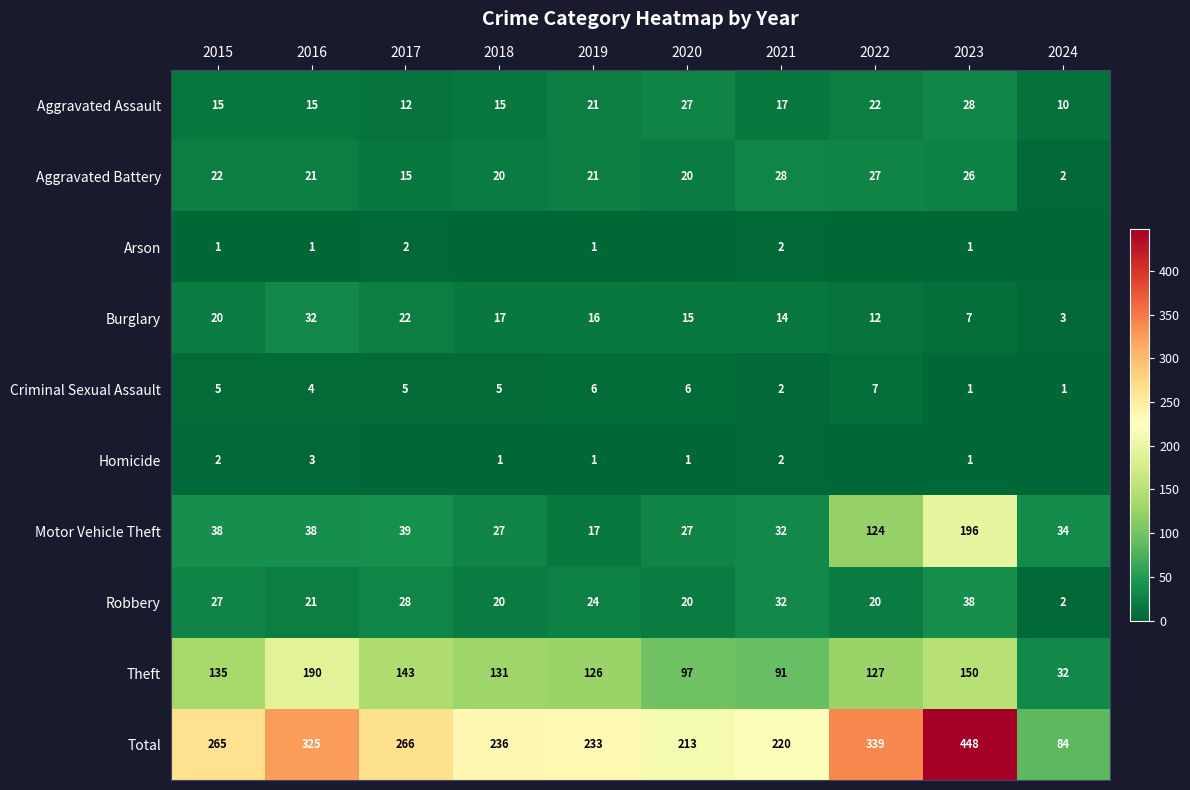

Between 2018 and 2021, which is larger?

2021